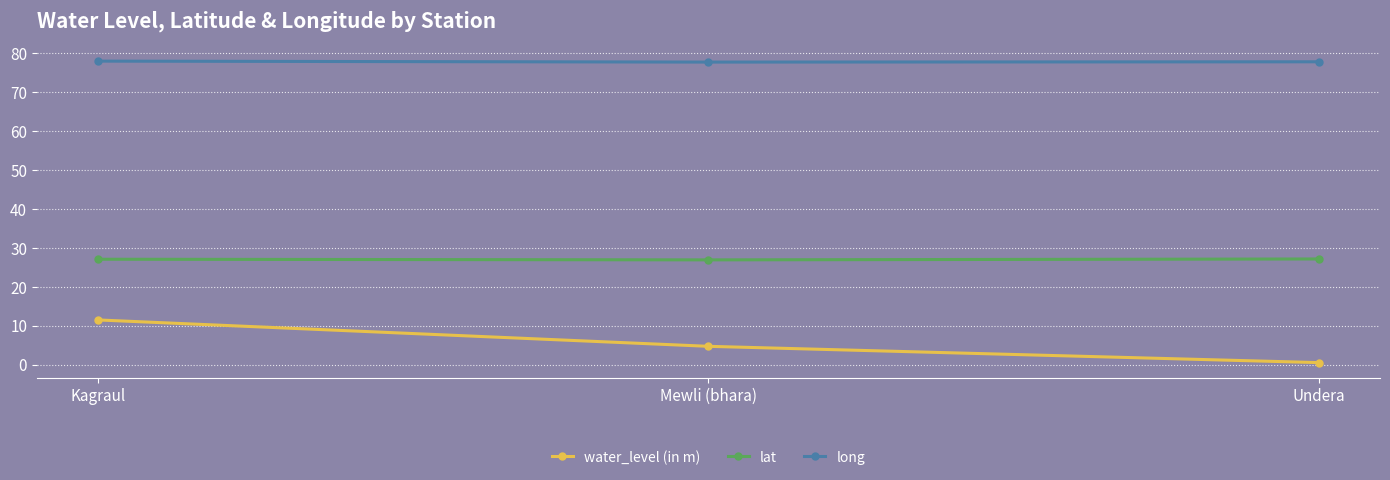

Which category has the lowest value in the water_level (in m) series?

Undera